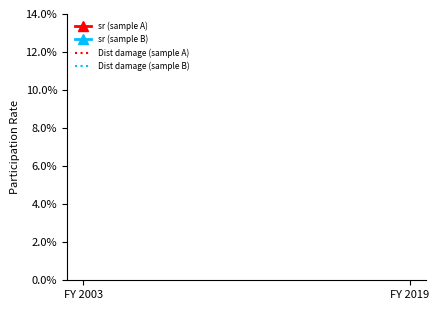

The value of Dist damage (sample A) at FY 2003 is 68.8. True or false?

True